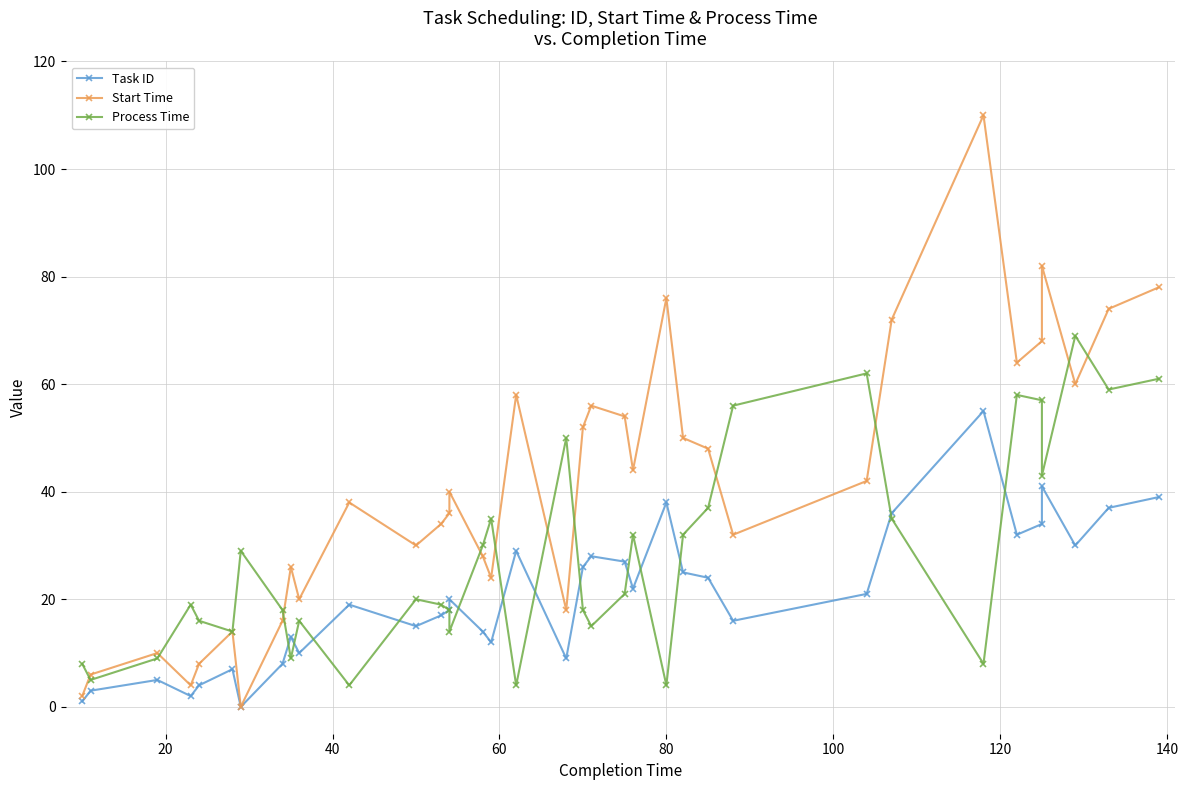

True or false: Start Time and Process Time intersect in this chart.

True